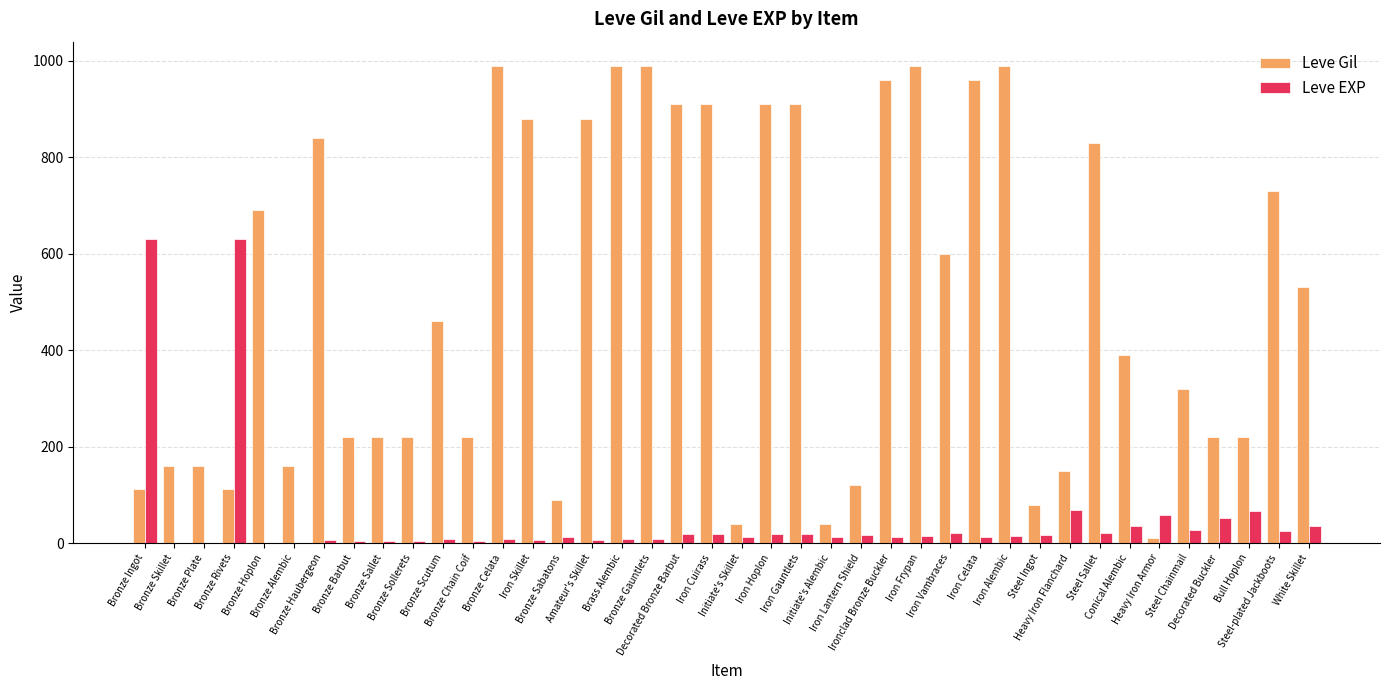

Which series has the largest total across all categories?

Leve Gil